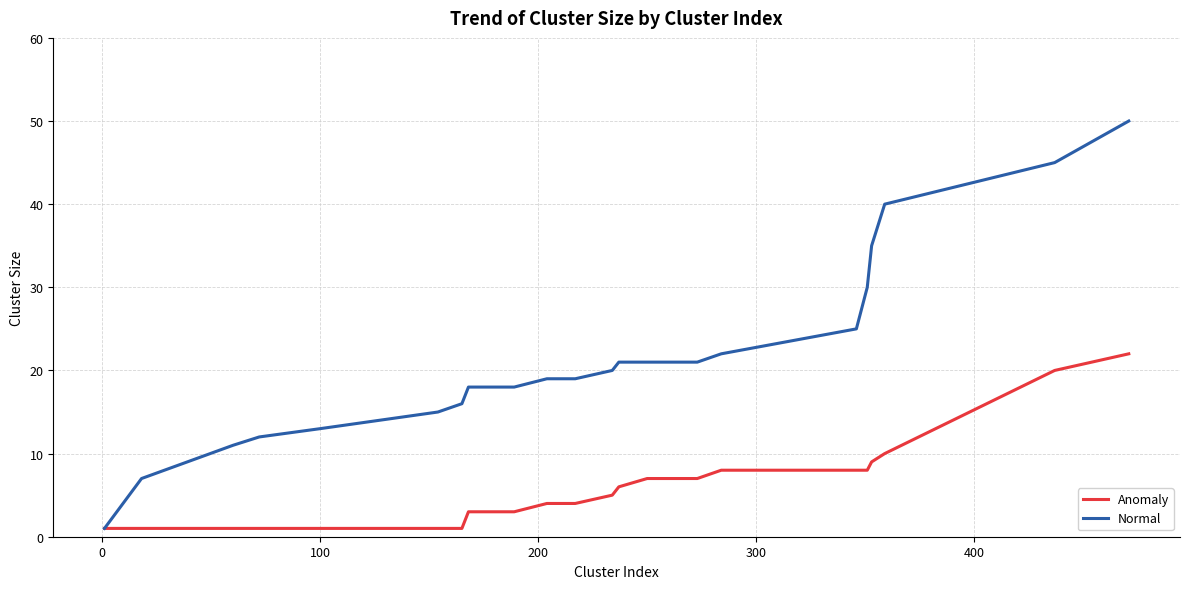

Rank the series by their average value, from lowest to highest.

Anomaly, Normal